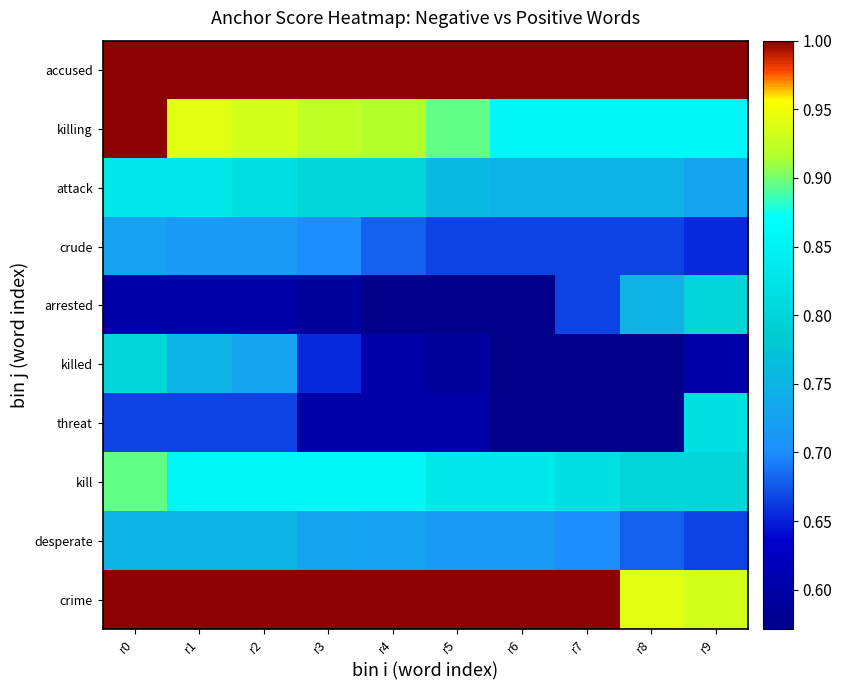

Which series has the largest range (max minus min)?

threat